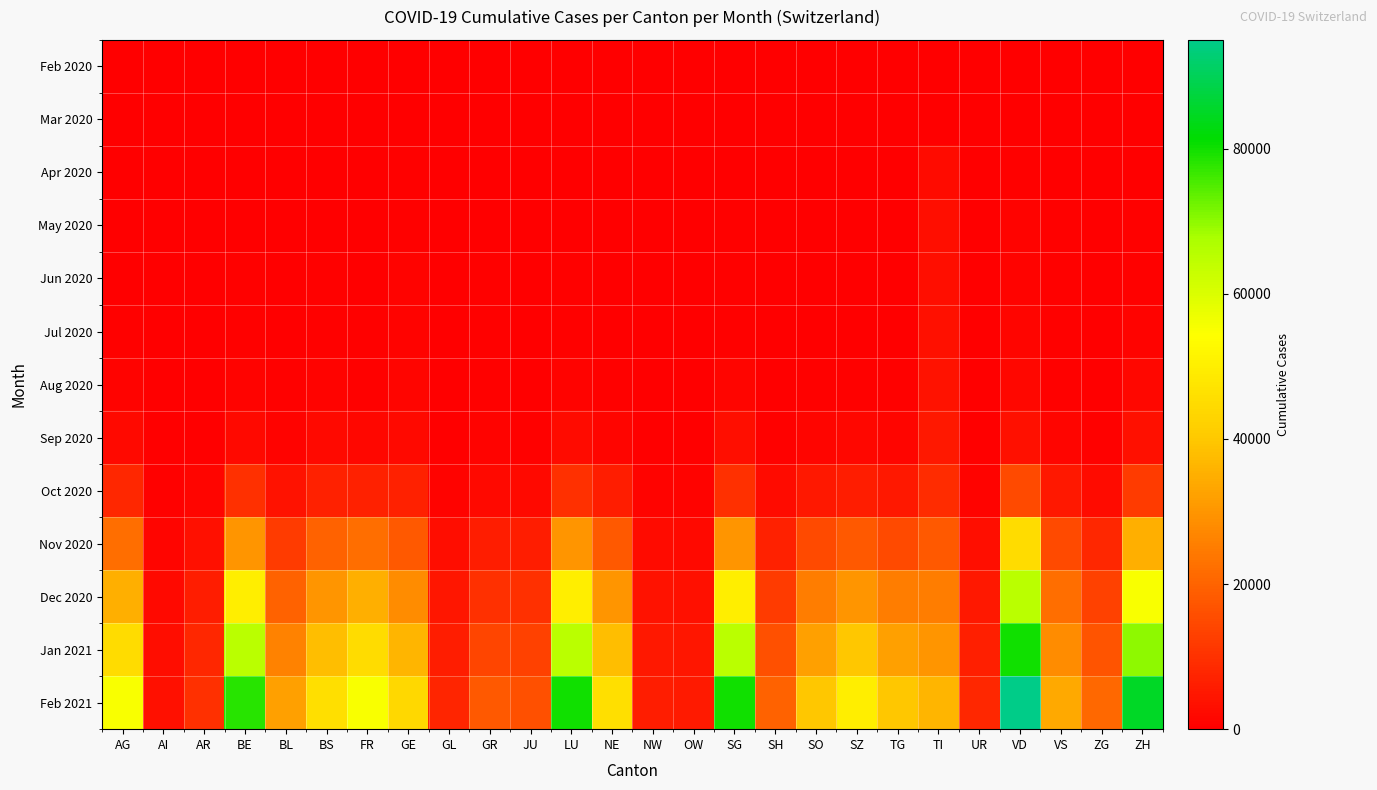

Reading left to right, extract all data points from this chart.

Feb 2020: AG=0	AI=0	AR=0	BE=0	BL=0	BS=0	FR=0	GE=0	GL=0	GR=0	JU=0	LU=0	NE=0	NW=0	OW=0	SG=0	SH=0	SO=0	SZ=0	TG=0	TI=0	UR=0	VD=0	VS=0	ZG=0	ZH=0
Mar 2020: AG=20	AI=0	AR=0	BE=40	BL=15	BS=30	FR=25	GE=2	GL=0	GR=5	JU=0	LU=30	NE=20	NW=0	OW=0	SG=40	SH=0	SO=15	SZ=10	TG=15	TI=200	UR=5	VD=80	VS=30	ZG=0	ZH=70
Apr 2020: AG=150	AI=10	AR=30	BE=200	BL=100	BS=200	FR=150	GE=400	GL=30	GR=200	JU=50	LU=200	NE=150	NW=20	OW=15	SG=300	SH=40	SO=100	SZ=80	TG=100	TI=2500	UR=40	VD=600	VS=250	ZG=50	ZH=300
May 2020: AG=250	AI=15	AR=50	BE=350	BL=180	BS=350	FR=250	GE=700	GL=50	GR=350	JU=90	LU=350	NE=250	NW=35	OW=25	SG=500	SH=70	SO=180	SZ=140	TG=170	TI=3000	UR=70	VD=900	VS=400	ZG=90	ZH=500
Jun 2020: AG=280	AI=18	AR=60	BE=400	BL=200	BS=380	FR=280	GE=800	GL=60	GR=380	JU=100	LU=400	NE=270	NW=40	OW=30	SG=550	SH=80	SO=200	SZ=160	TG=190	TI=3200	UR=80	VD=1000	VS=430	ZG=100	ZH=600
Jul 2020: AG=400	AI=25	AR=80	BE=500	BL=250	BS=450	FR=400	GE=900	GL=80	GR=420	JU=130	LU=500	NE=320	NW=55	OW=45	SG=700	SH=120	SO=280	SZ=250	TG=280	TI=3400	UR=100	VD=1200	VS=480	ZG=140	ZH=800
Aug 2020: AG=800	AI=45	AR=140	BE=900	BL=450	BS=800	FR=700	GE=1200	GL=130	GR=550	JU=220	LU=900	NE=550	NW=100	OW=80	SG=1200	SH=220	SO=500	SZ=500	TG=550	TI=3800	UR=160	VD=1800	VS=650	ZG=280	ZH=1500
Sep 2020: AG=2000	AI=100	AR=350	BE=2200	BL=1000	BS=2000	FR=1800	GE=2000	GL=300	GR=800	JU=550	LU=2500	NE=1400	NW=250	OW=200	SG=3000	SH=600	SO=1300	SZ=1500	TG=1400	TI=5000	UR=300	VD=3500	VS=1200	ZG=700	ZH=3500
Oct 2020: AG=8000	AI=400	AR=1200	BE=10000	BL=4000	BS=7000	FR=7000	GE=7000	GL=1000	GR=2000	JU=2000	LU=10000	NE=6000	NW=900	OW=800	SG=10000	SH=2500	SO=5000	SZ=6000	TG=5000	TI=9000	UR=1000	VD=15000	VS=5000	ZG=2500	ZH=12000
Nov 2020: AG=22000	AI=1200	AR=3500	BE=30000	BL=12000	BS=20000	FR=22000	GE=18000	GL=2800	GR=6000	JU=6000	LU=30000	NE=18000	NW=2500	OW=2200	SG=30000	SH=7000	SO=15000	SZ=18000	TG=15000	TI=18000	UR=3000	VD=45000	VS=15000	ZG=8000	ZH=35000
Dec 2020: AG=35000	AI=2000	AR=6000	BE=50000	BL=20000	BS=30000	FR=35000	GE=28000	GL=4500	GR=10000	JU=10000	LU=50000	NE=30000	NW=4000	OW=3500	SG=50000	SH=12000	SO=25000	SZ=30000	TG=25000	TI=25000	UR=5000	VD=65000	VS=22000	ZG=13000	ZH=55000
Jan 2021: AG=45000	AI=2800	AR=8000	BE=65000	BL=26000	BS=38000	FR=45000	GE=36000	GL=6000	GR=14000	JU=13000	LU=65000	NE=38000	NW=5000	OW=4500	SG=65000	SH=16000	SO=32000	SZ=40000	TG=32000	TI=30000	UR=6500	VD=80000	VS=28000	ZG=17000	ZH=70000
Feb 2021: AG=55000	AI=3500	AR=10000	BE=78000	BL=32000	BS=46000	FR=55000	GE=44000	GL=7500	GR=18000	JU=16000	LU=80000	NE=46000	NW=6200	OW=5500	SG=80000	SH=20000	SO=40000	SZ=50000	TG=40000	TI=36000	UR=8000	VD=95000	VS=34000	ZG=21000	ZH=85000